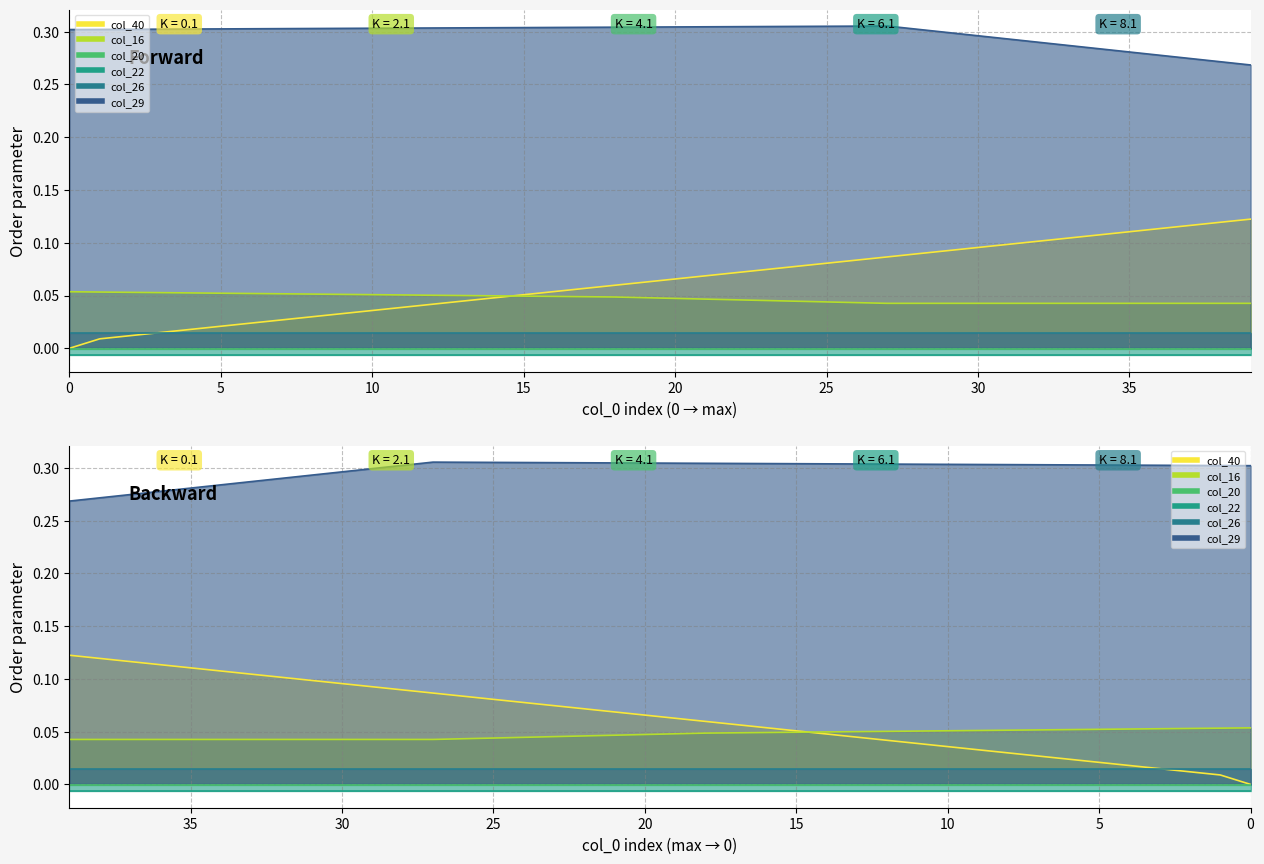

At how many categories does at least one series exceed 0?

40